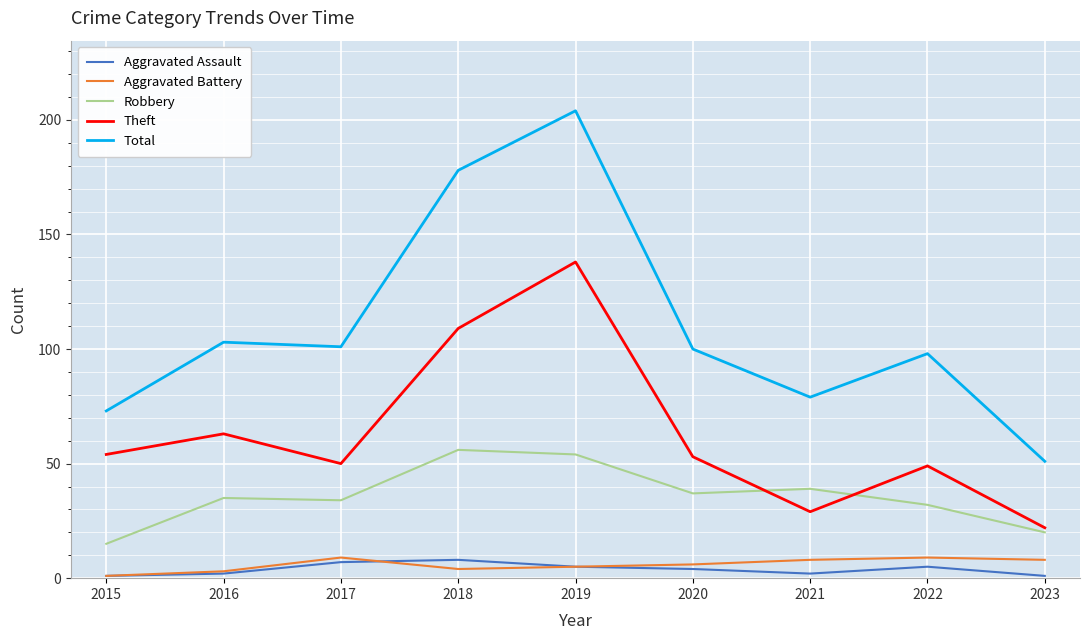

True or false: Aggravated Battery and Robbery cross at least once.

False